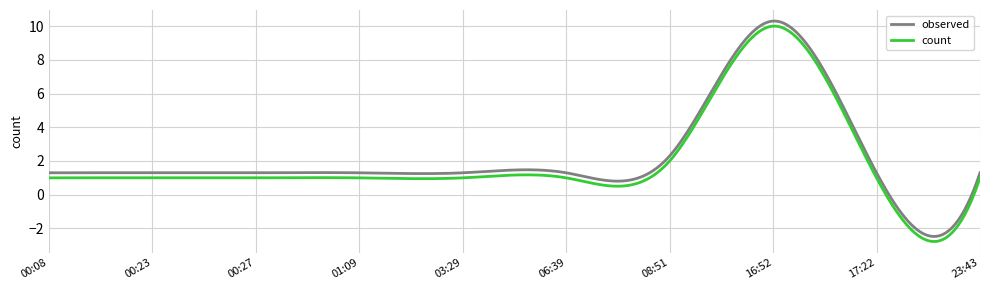

What is the lowest value of the count series?

-2.8